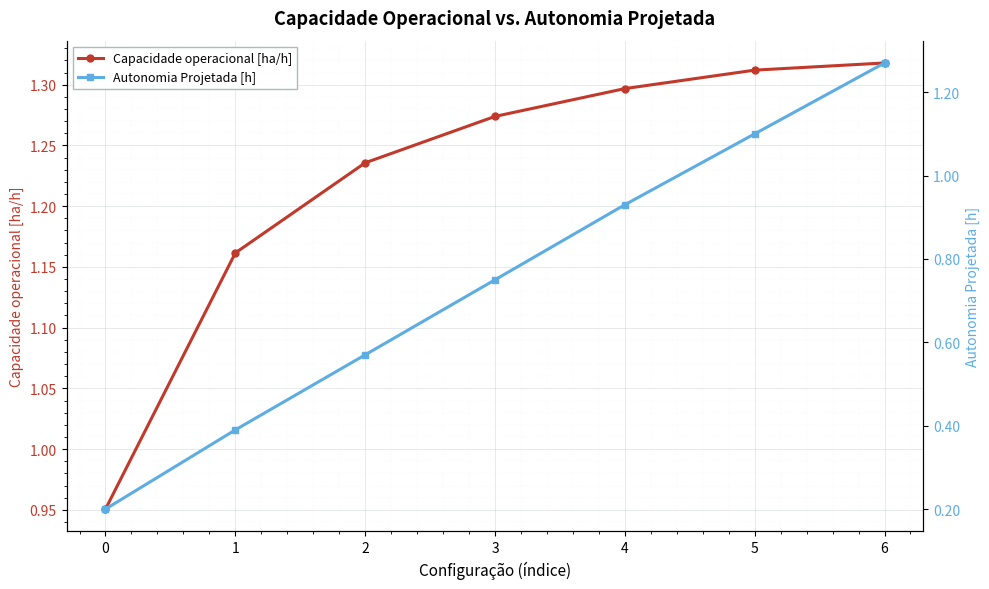

Is it true that Capacidade operacional [ha/h] equals 0.7 at 4?

False